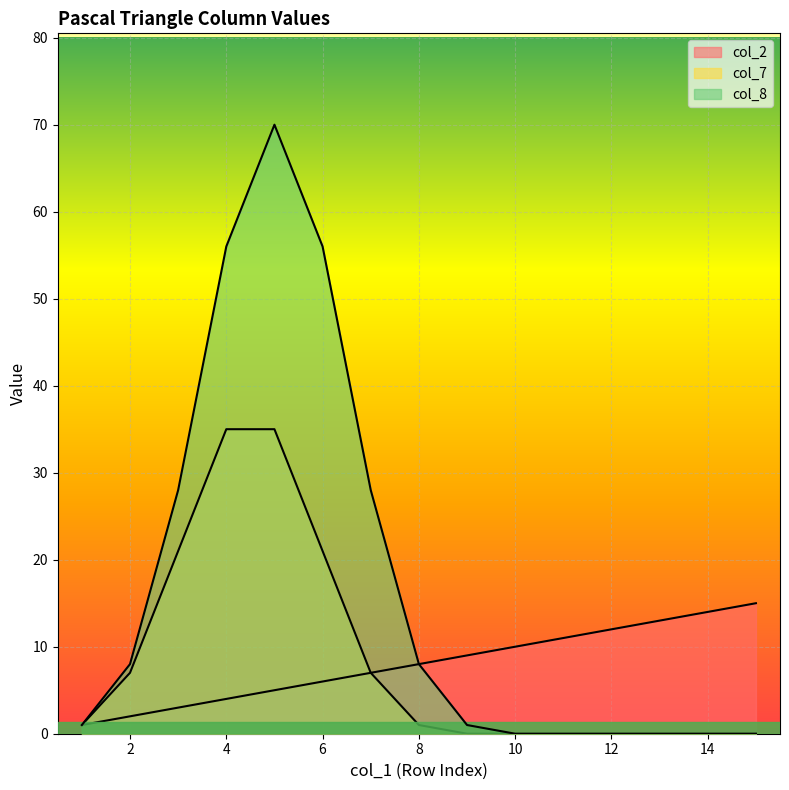

Rank the series at 13 from highest to lowest value.

col_2, col_7, col_8